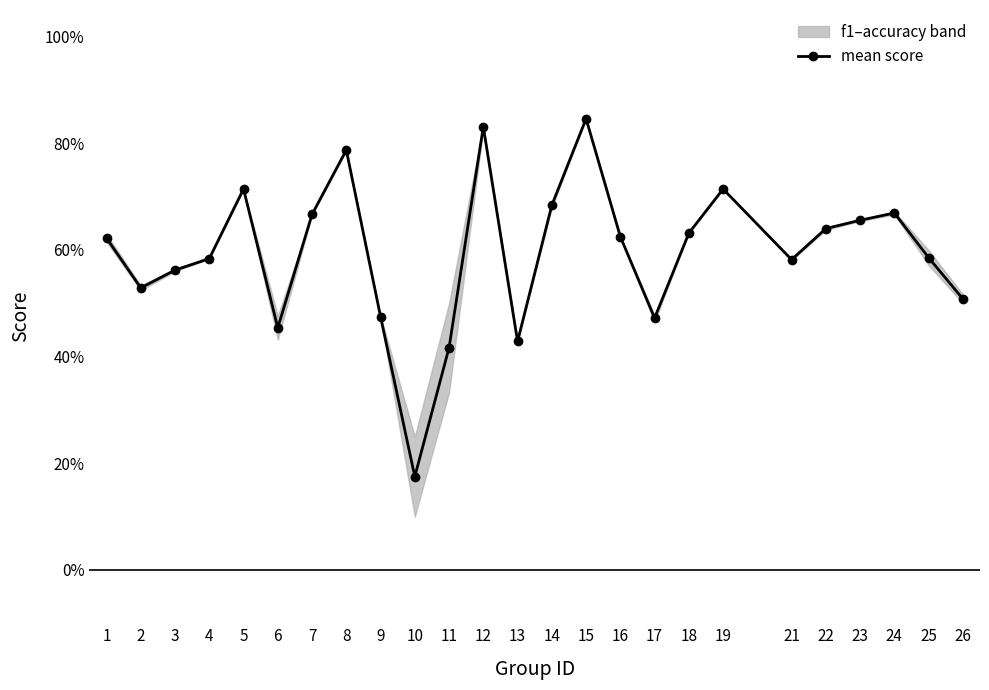

At which label is the value closest to 0?

10